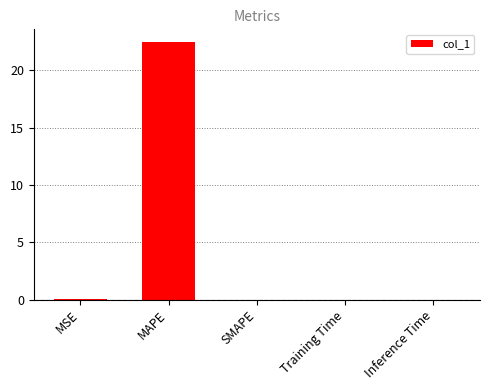

Is it true that the value at Inference Time is 0.0?

True